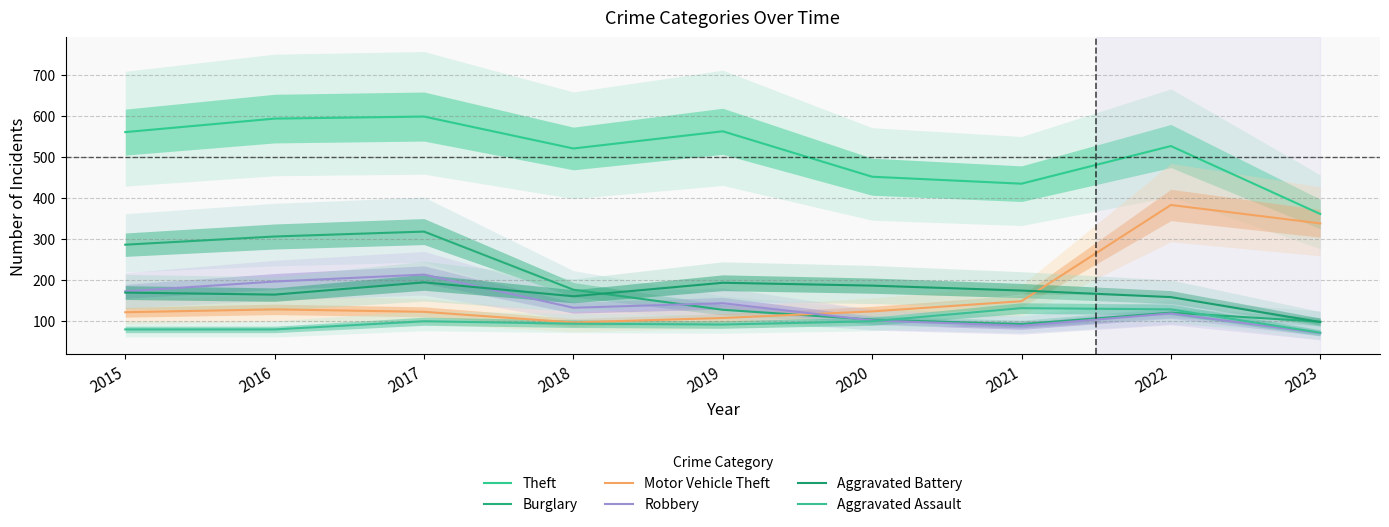

List the series in order of their peak value, highest first.

Theft, Motor Vehicle Theft, Burglary, Robbery, Aggravated Battery, Aggravated Assault